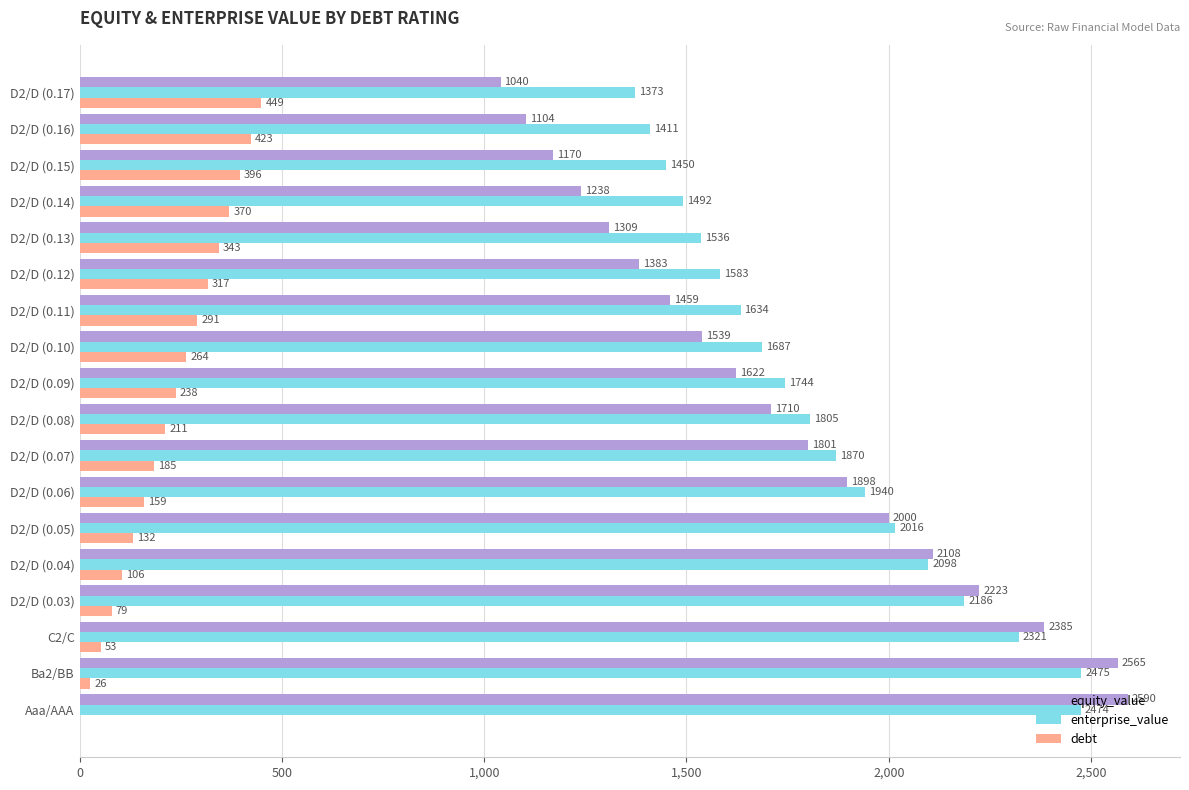

Which series has the widest spread of values?

equity_value